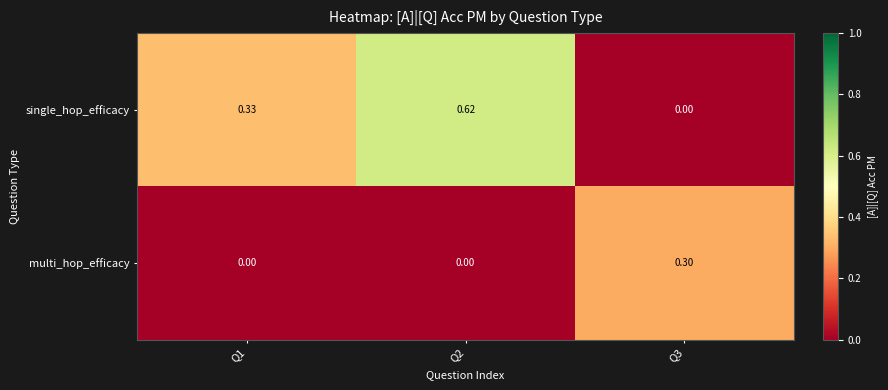

Which series changed the most between Q1 and Q3?

single_hop_efficacy